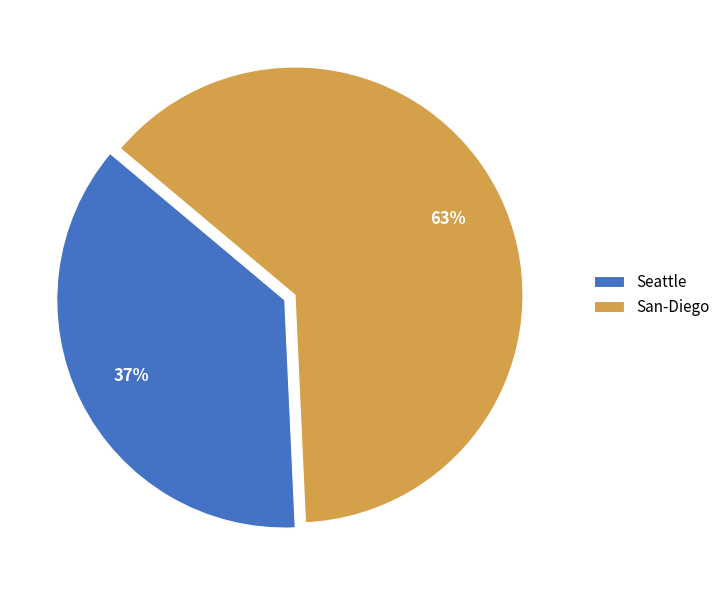

Is it true that Seattle is 37% of the pie?

True